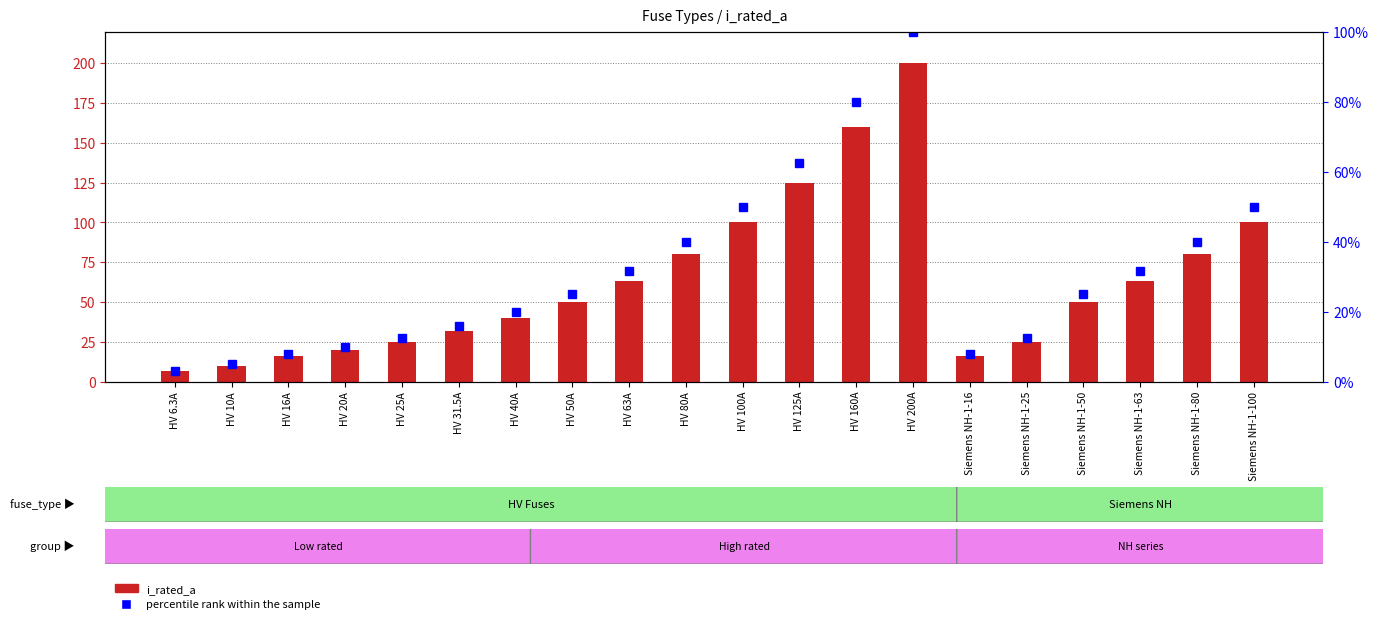

What value does the percentile rank within the sample series have at HV 31.5A?

15.8